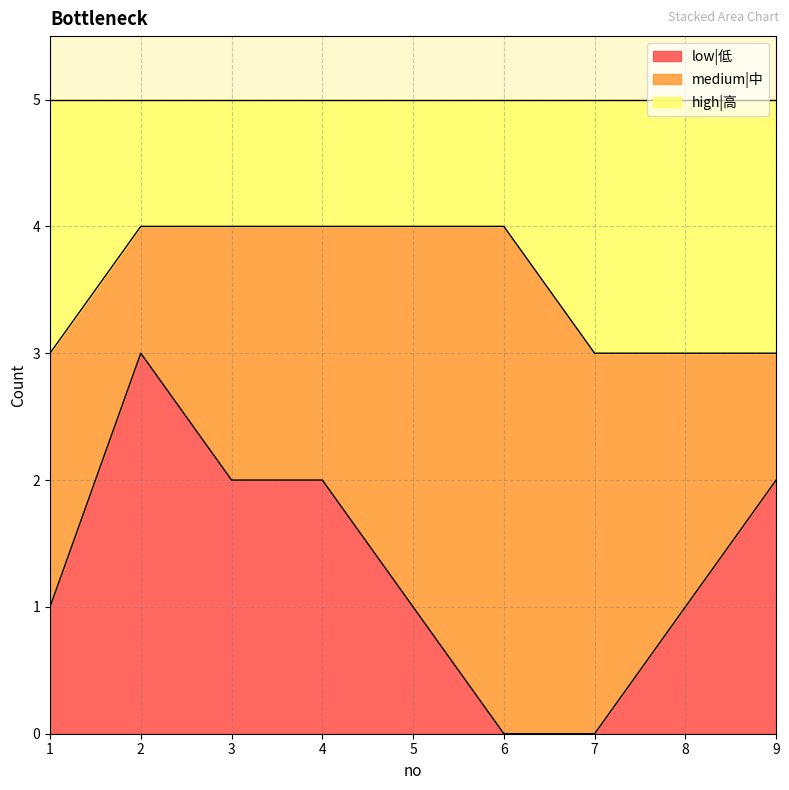

The low|低 series shows 1 at 8. True or false?

True